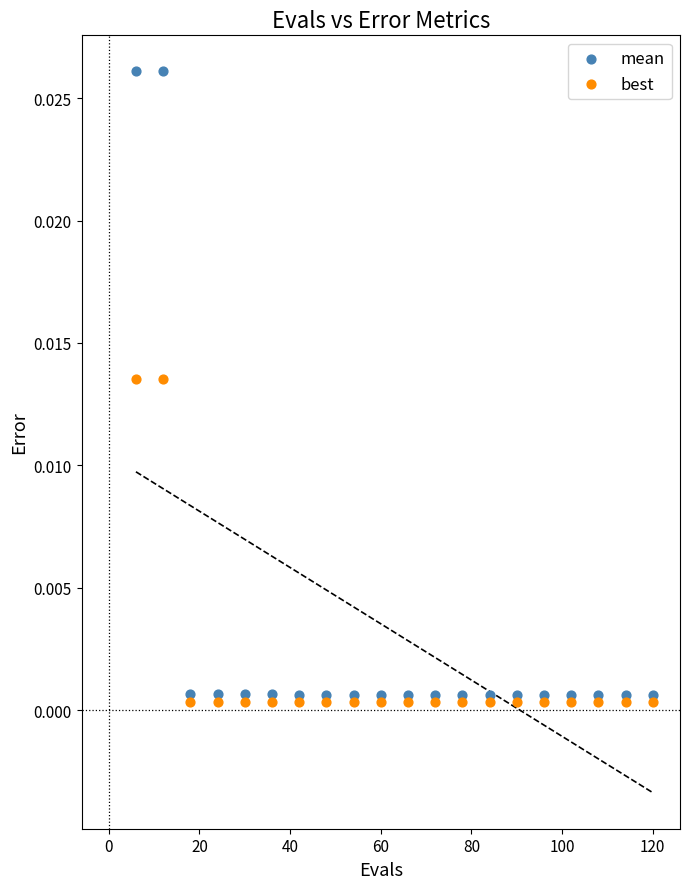

Which series contains the highest Y value?

mean